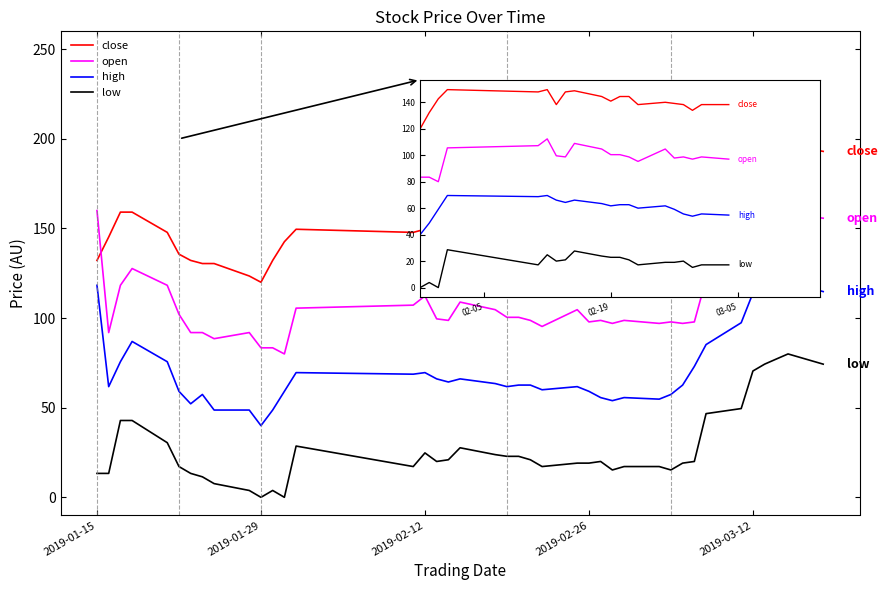

What are all the series names shown in the legend?

close, open, high, low